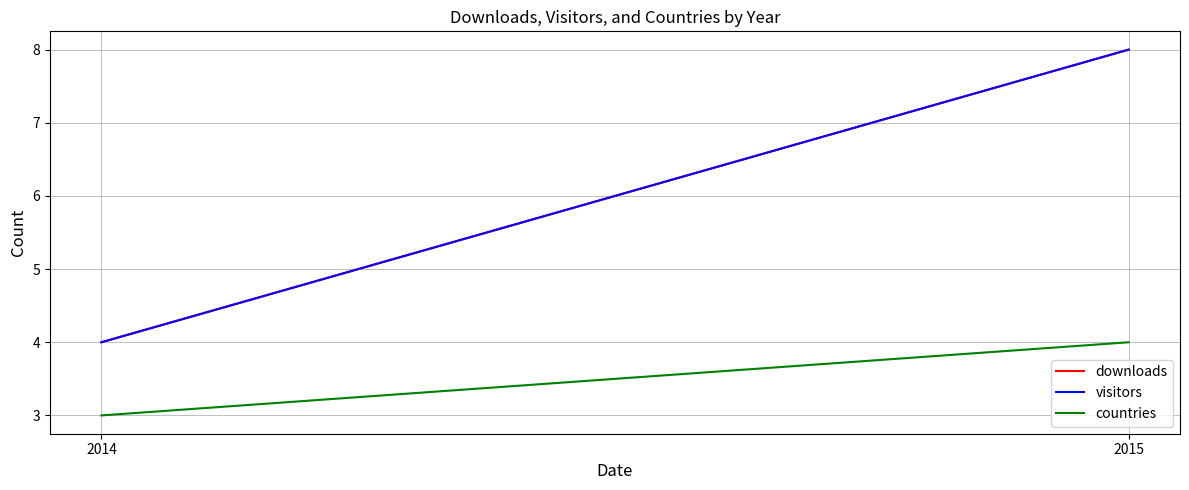

Reading left to right, list all the values displayed in this chart.

downloads: 2014=4	2015=8
visitors: 2014=4	2015=8
countries: 2014=3	2015=4